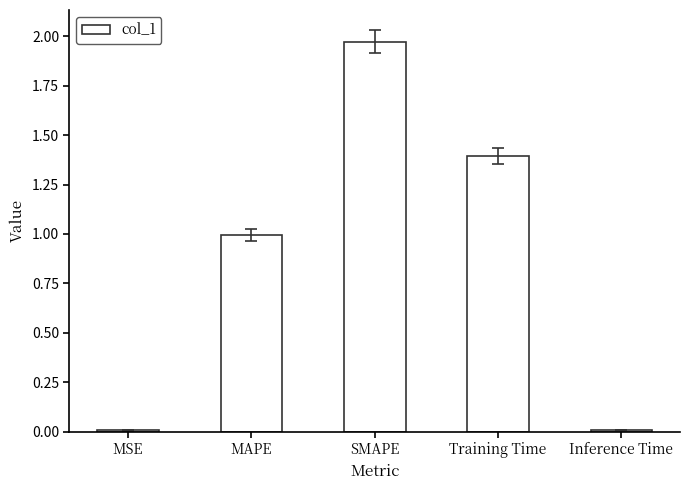

The chart shows a value of 1.0 at MAPE. True or false?

True